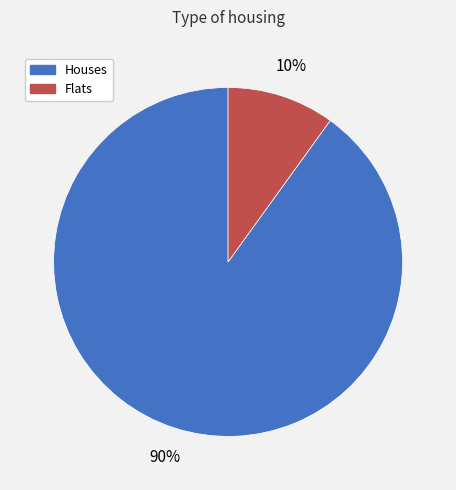

Is there any slice that represents more than half of the pie?

Yes